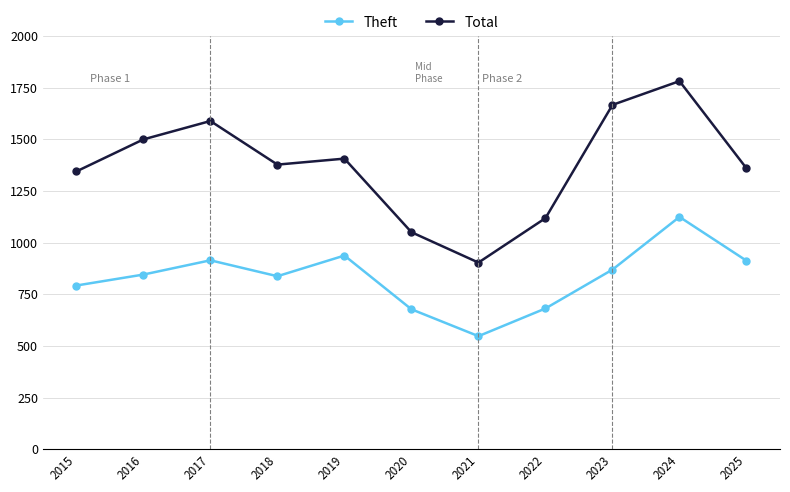

How many series are shown in this chart?

2